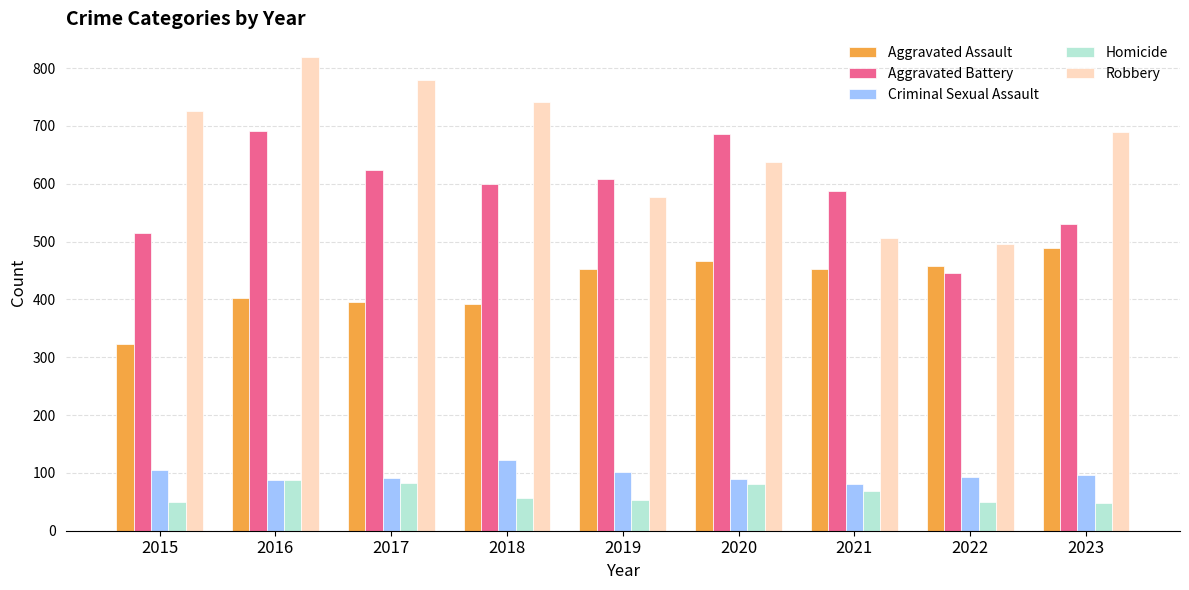

At how many categories does at least one series exceed 473?

9